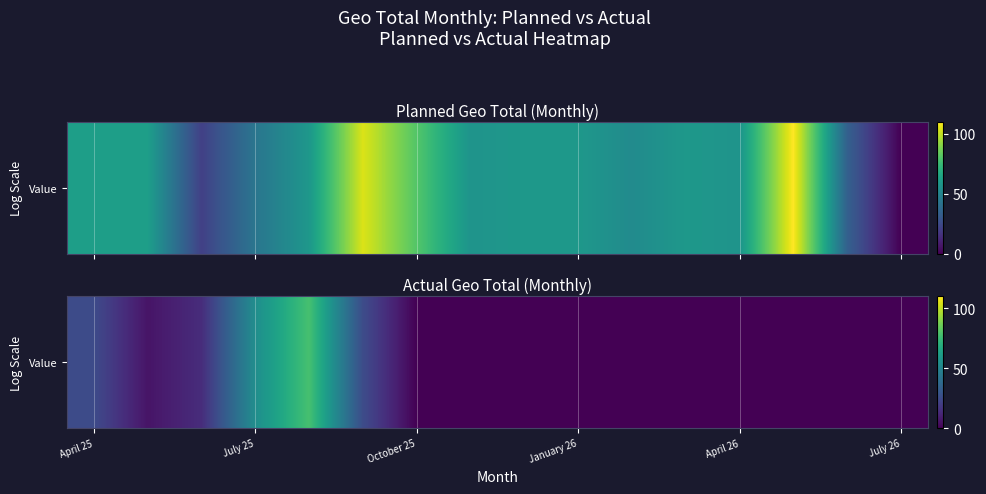

The chart shows a value of 0.0 at October 25. True or false?

True